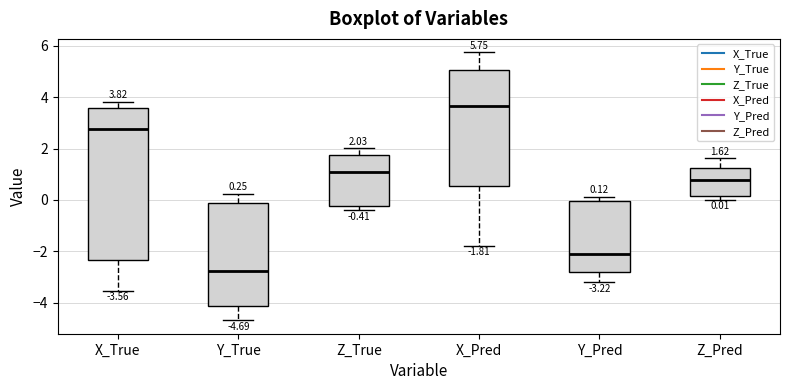

Which box is the tallest, from its lower edge to its upper edge?

X_True